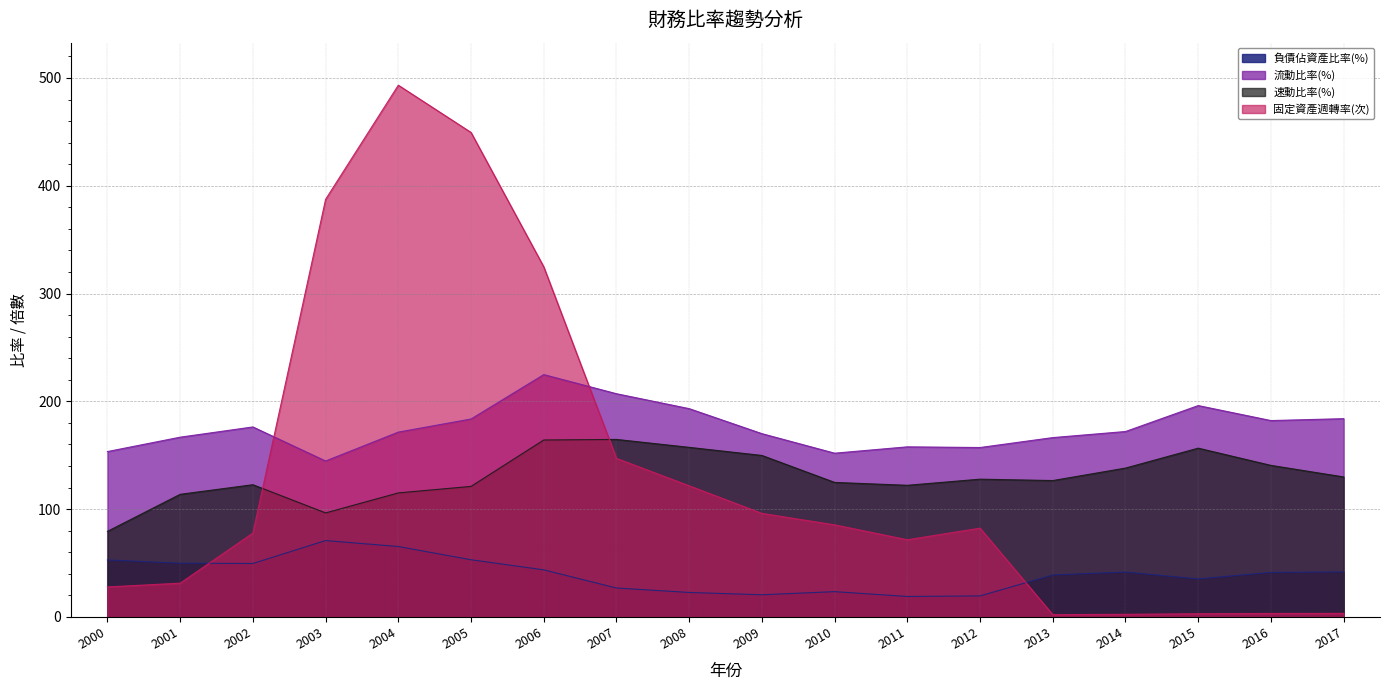

What is the value of the 固定資產週轉率(次) point at the 6th from the left?

449.5